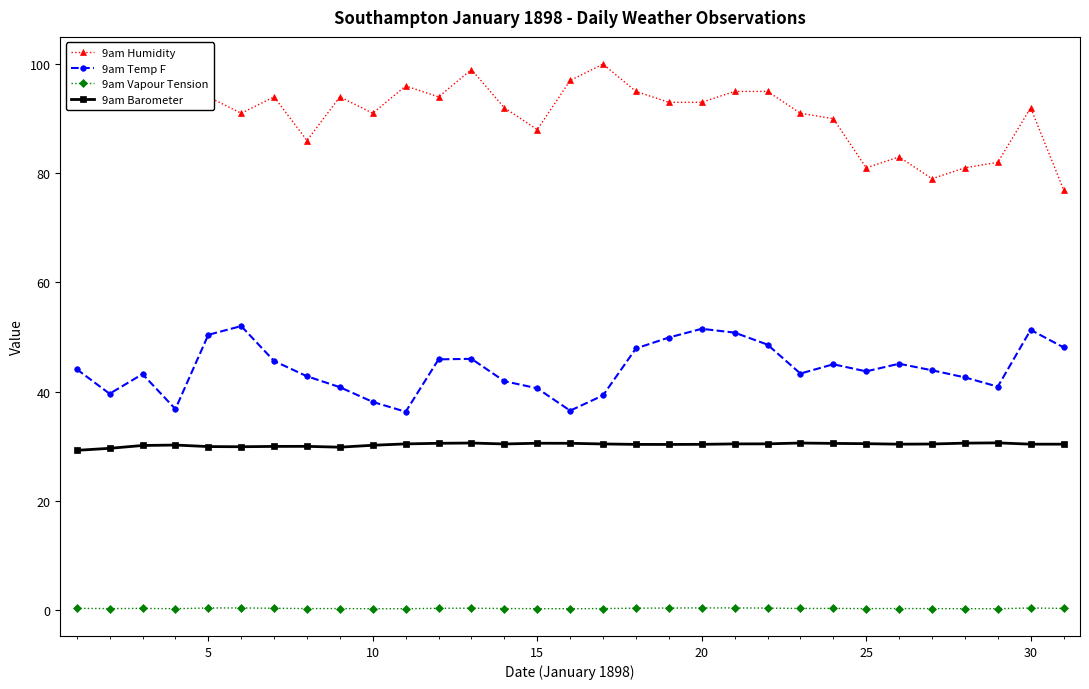

How many interior local peaks does the 9am Temp F series have?

7